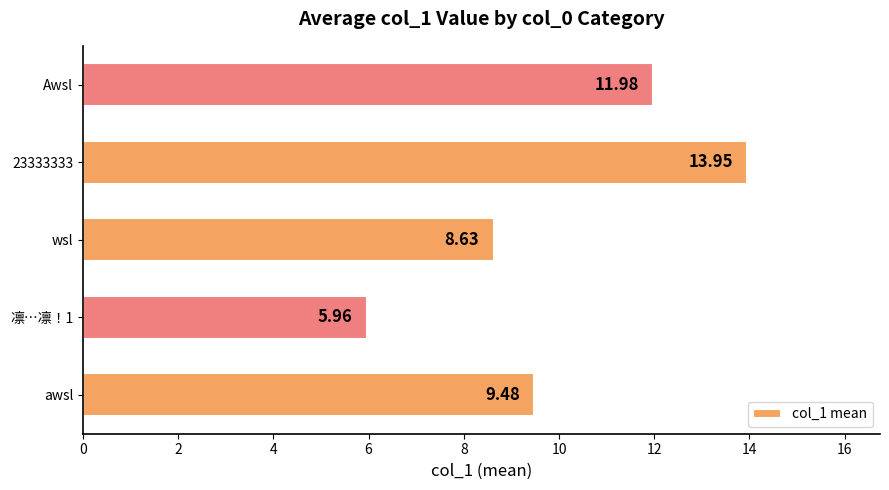

What is the difference between the maximum and minimum values?

8.0